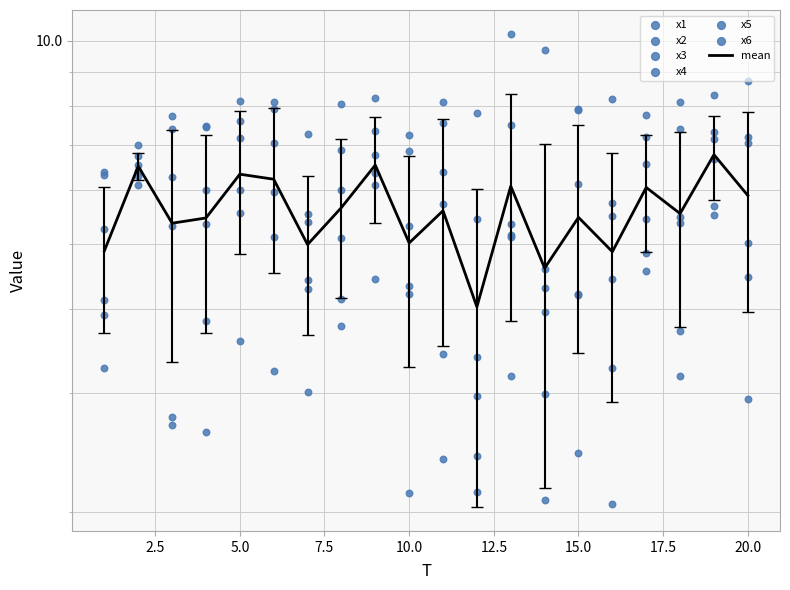

At how many categories does at least one series exceed 4?

20